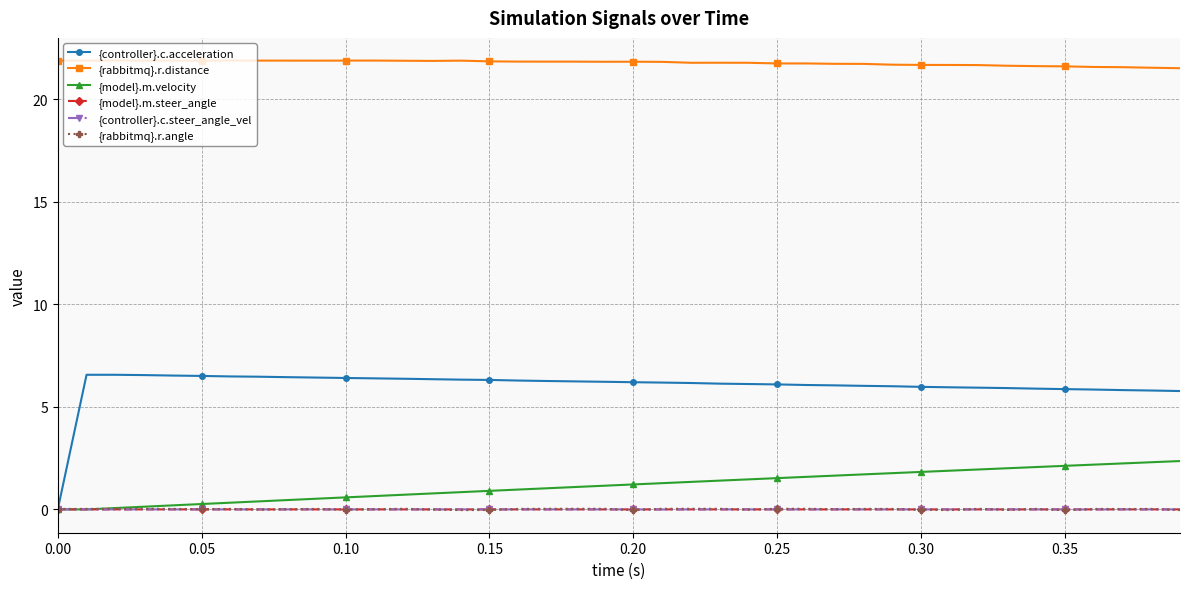

What is the value of the {controller}.c.acceleration point at the 31st from the left?

6.0